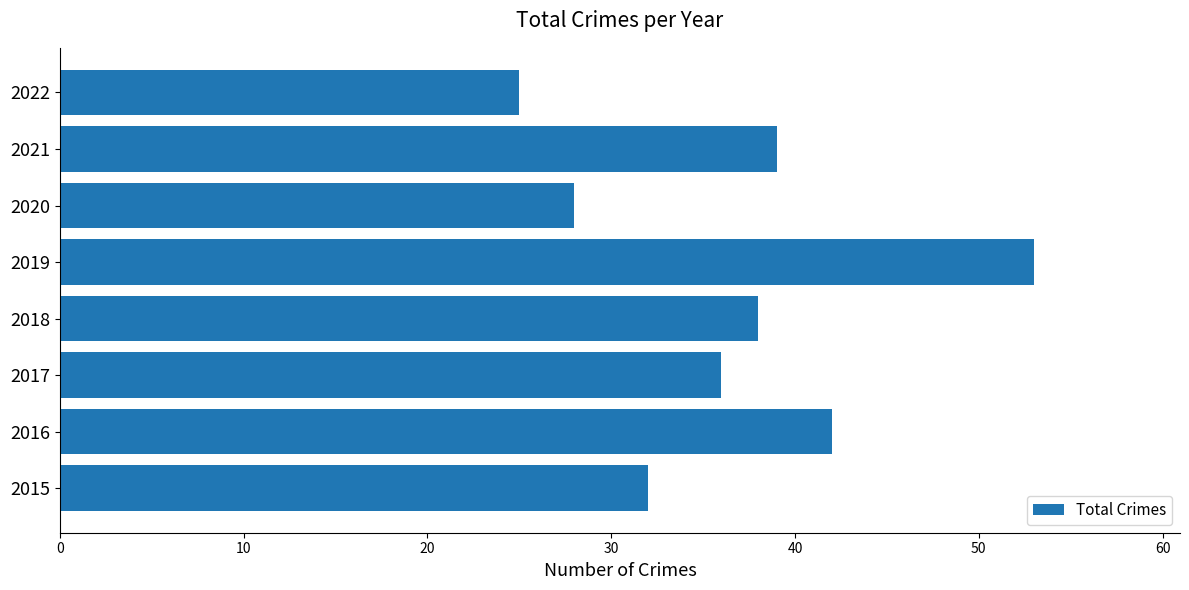

What is the sum of all values?

293